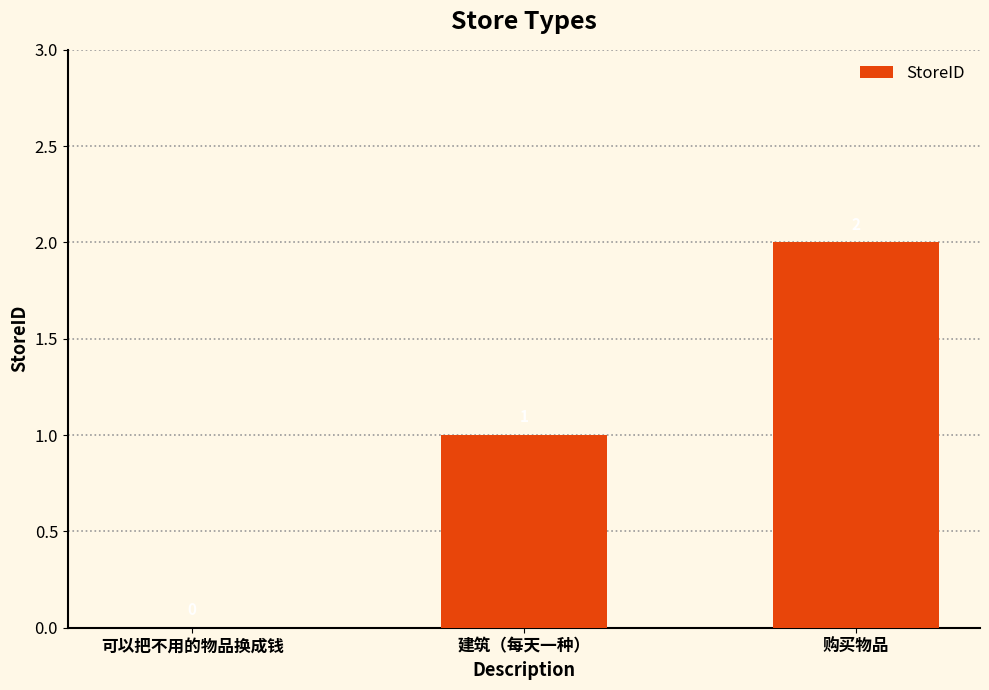

What is the greatest value displayed?

2